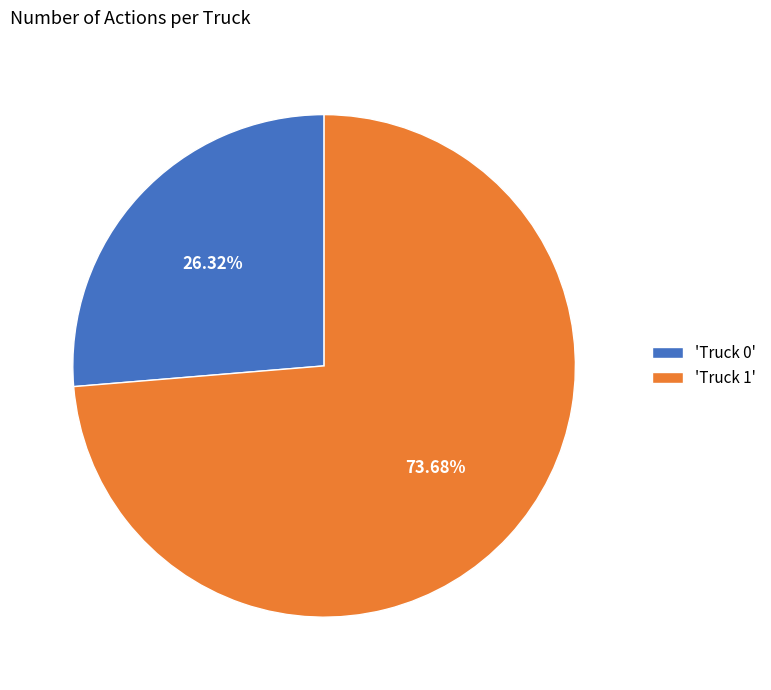

Is 'Truck 1' the majority of the pie?

Yes